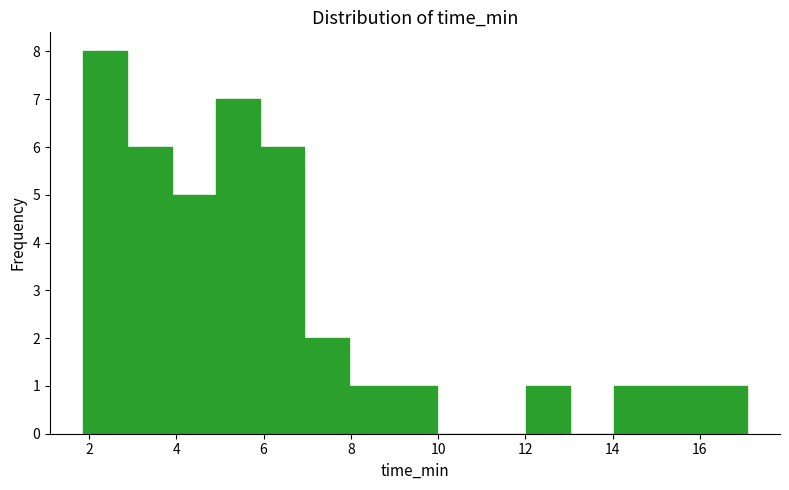

What is the height of the bar covering 12.0 to 13.0 on the x-axis? Neither the bar edges nor the heights are printed on the chart, so give them approximately, as read against the axes.

1